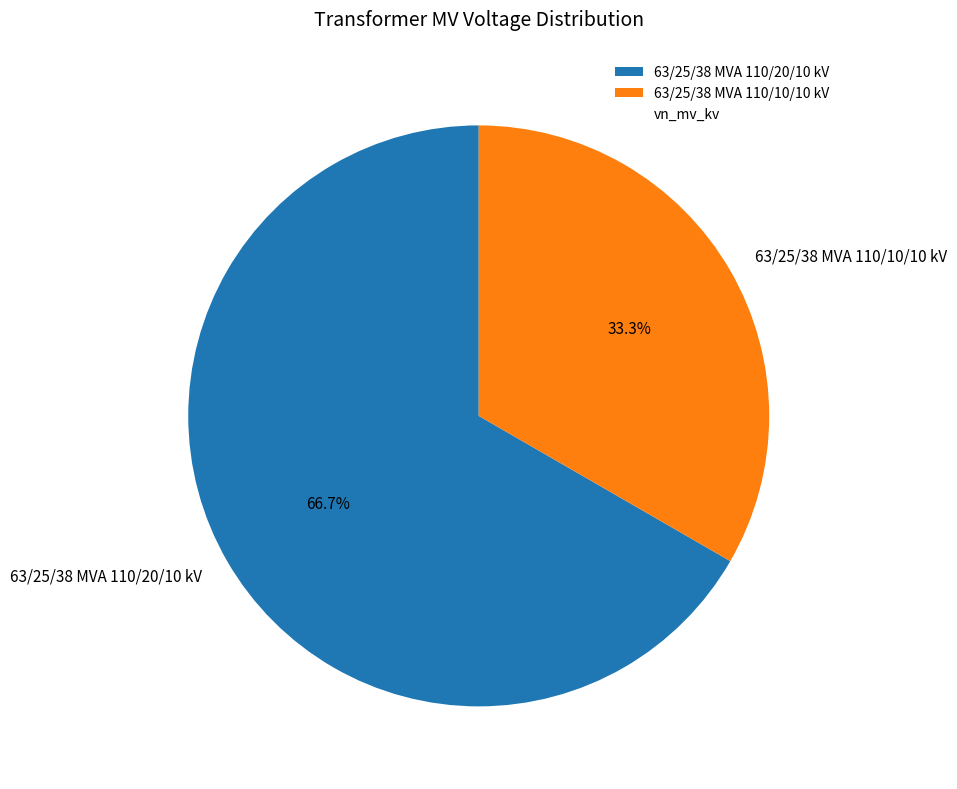

True or false: 63/25/38 MVA 110/10/10 kV accounts for 33% of the total.

True